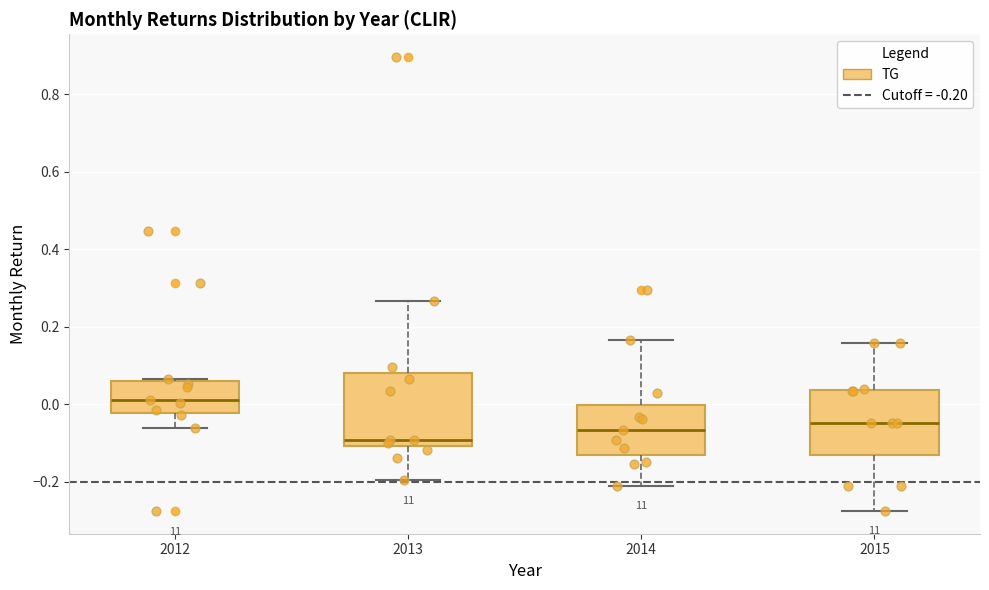

Reading left to right, transcribe this box plot: for each box, give where its median line is, the range the box spans, and where its two whiskers end, as read against the y-axis. The values are not printed on the chart, so give them approximately, as read against the axis.

2012: median 0.02, box -0.02 to 0.06, whiskers -0.06 to 0.06 (just above the box's upper edge)
2013: median -0.10 (just above the box's lower edge), box -0.10 to 0.08, whiskers -0.20 to 0.26
2014: median -0.06, box -0.14 to 0.00, whiskers -0.22 to 0.16
2015: median -0.04, box -0.14 to 0.04, whiskers -0.28 to 0.16